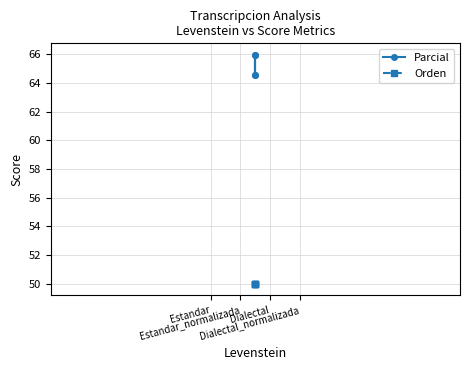

Which category has the lowest value in the Orden series?

Estandar